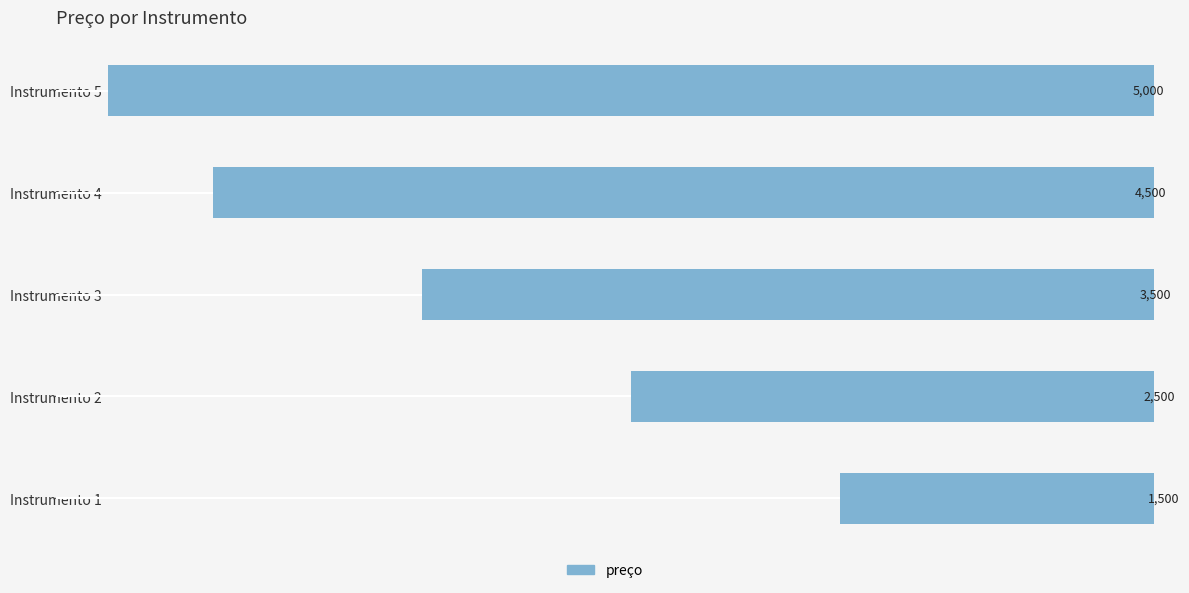

How many bars are there in total?

5